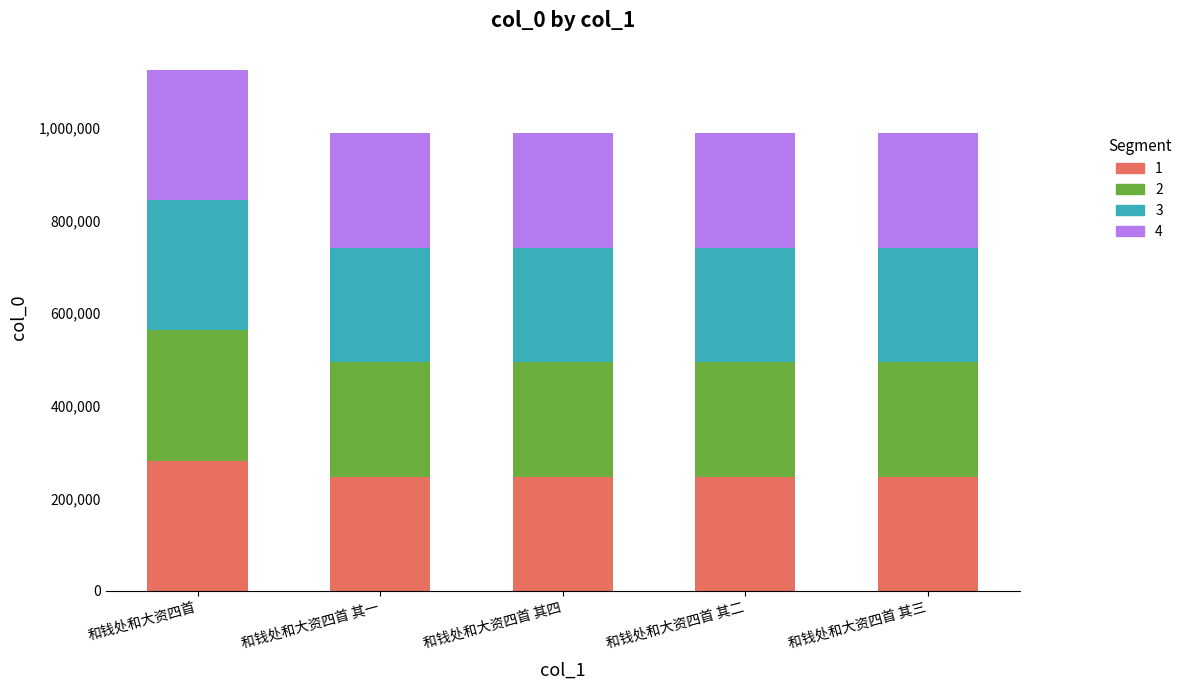

What is the sum of all 1 values?

1270269.5